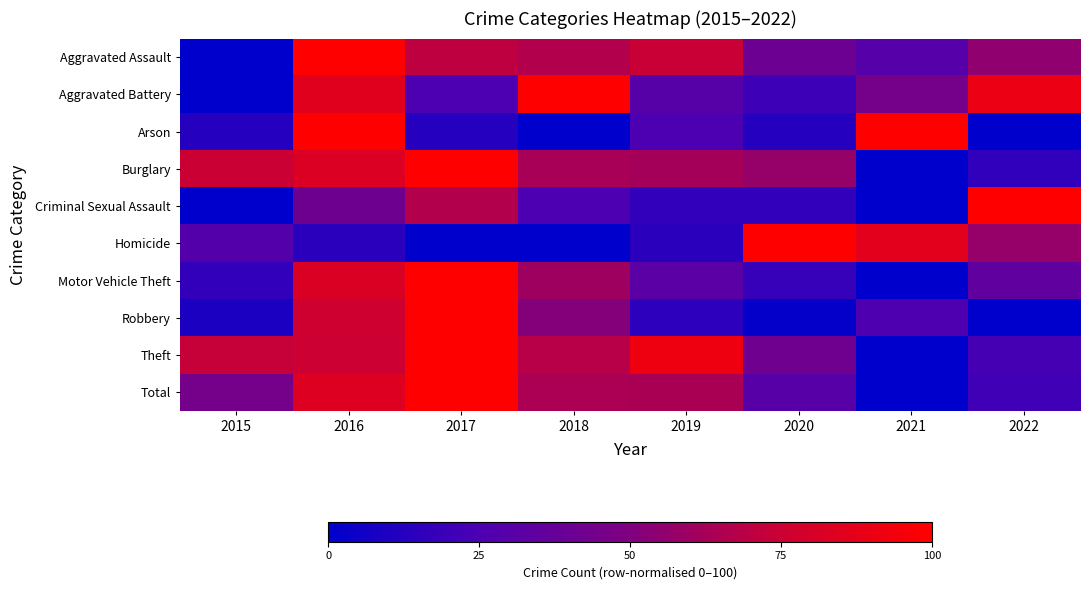

What is the total value across all series at 2018?

499.2